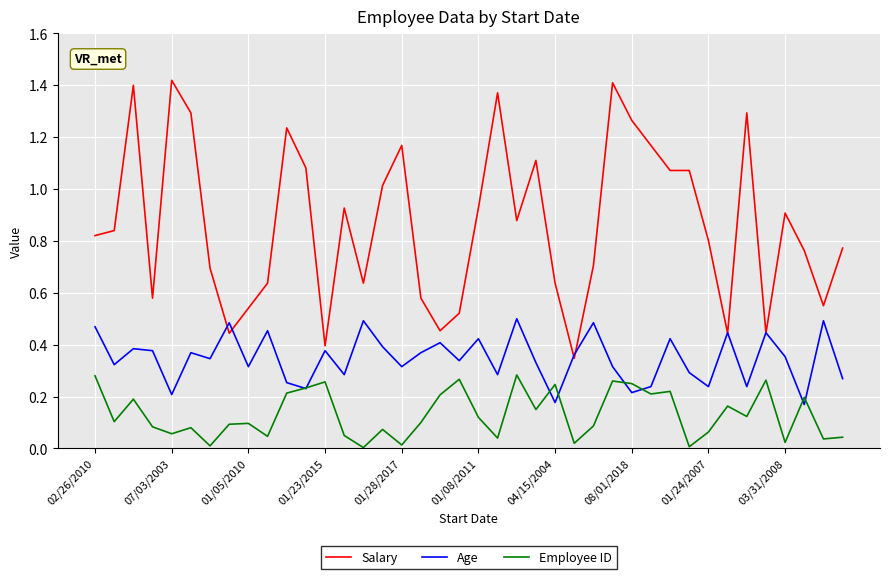

Which series has the widest spread of values?

Salary